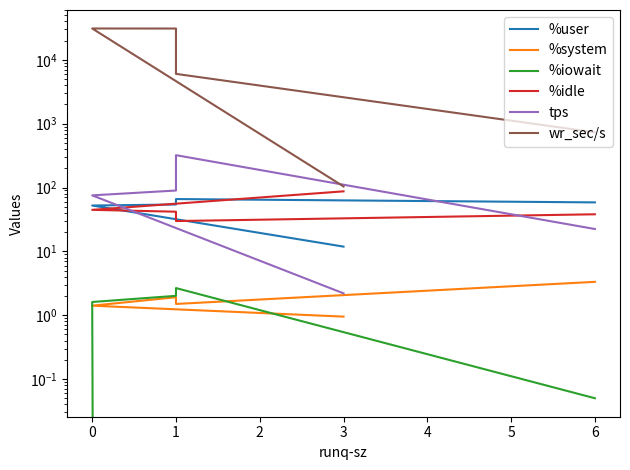

True or false: %user and tps intersect in this chart.

True